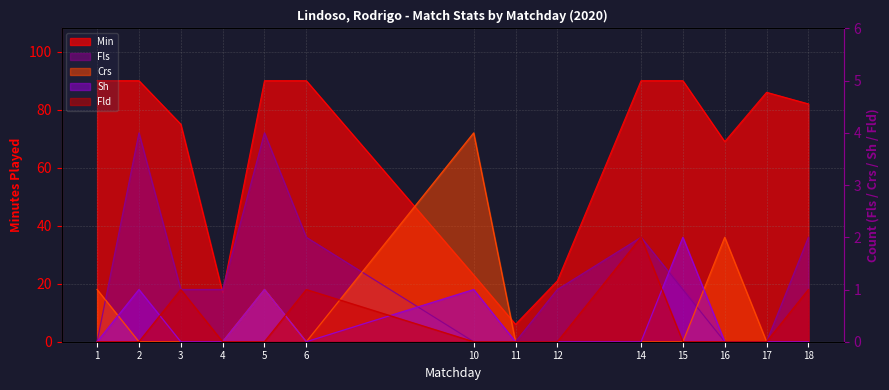

Which series has the widest spread of values?

Min